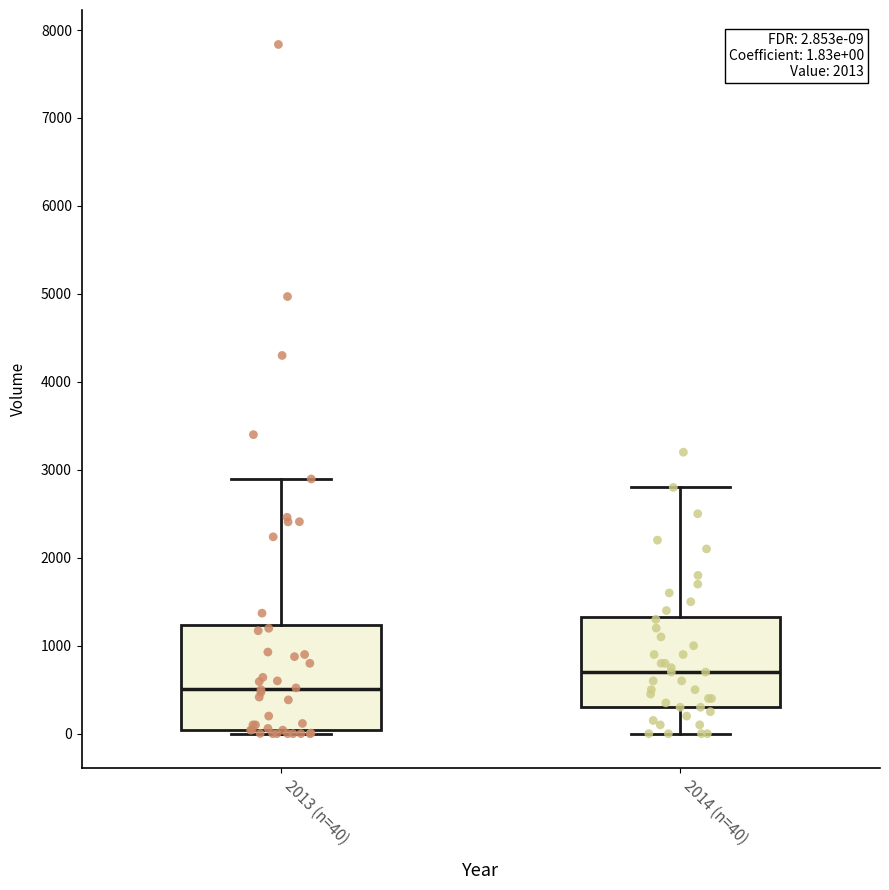

Comparing the boxes themselves (not the whiskers), which one is the tallest?

2013 (n=40)